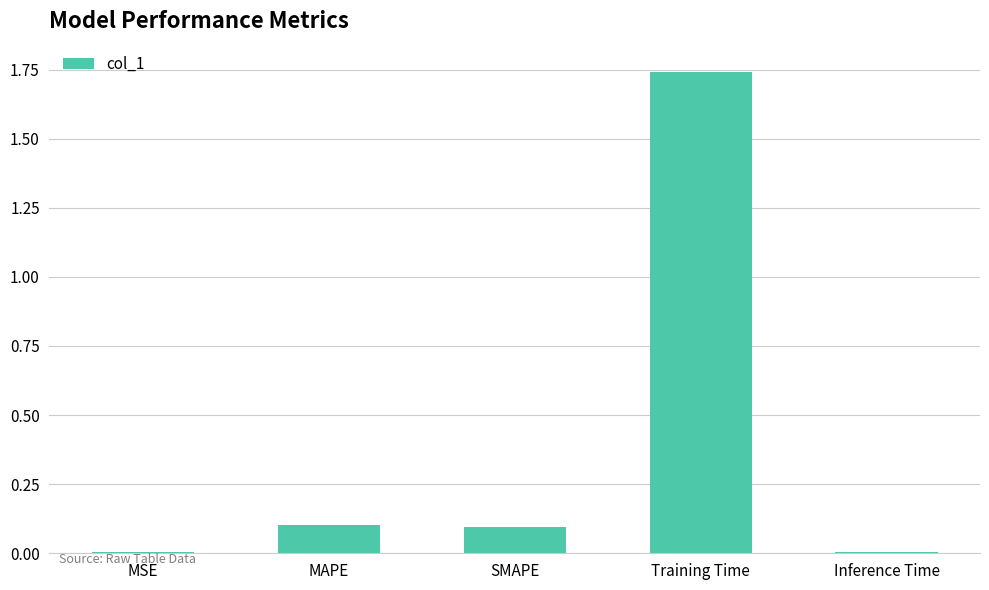

Are the bars horizontal?

No